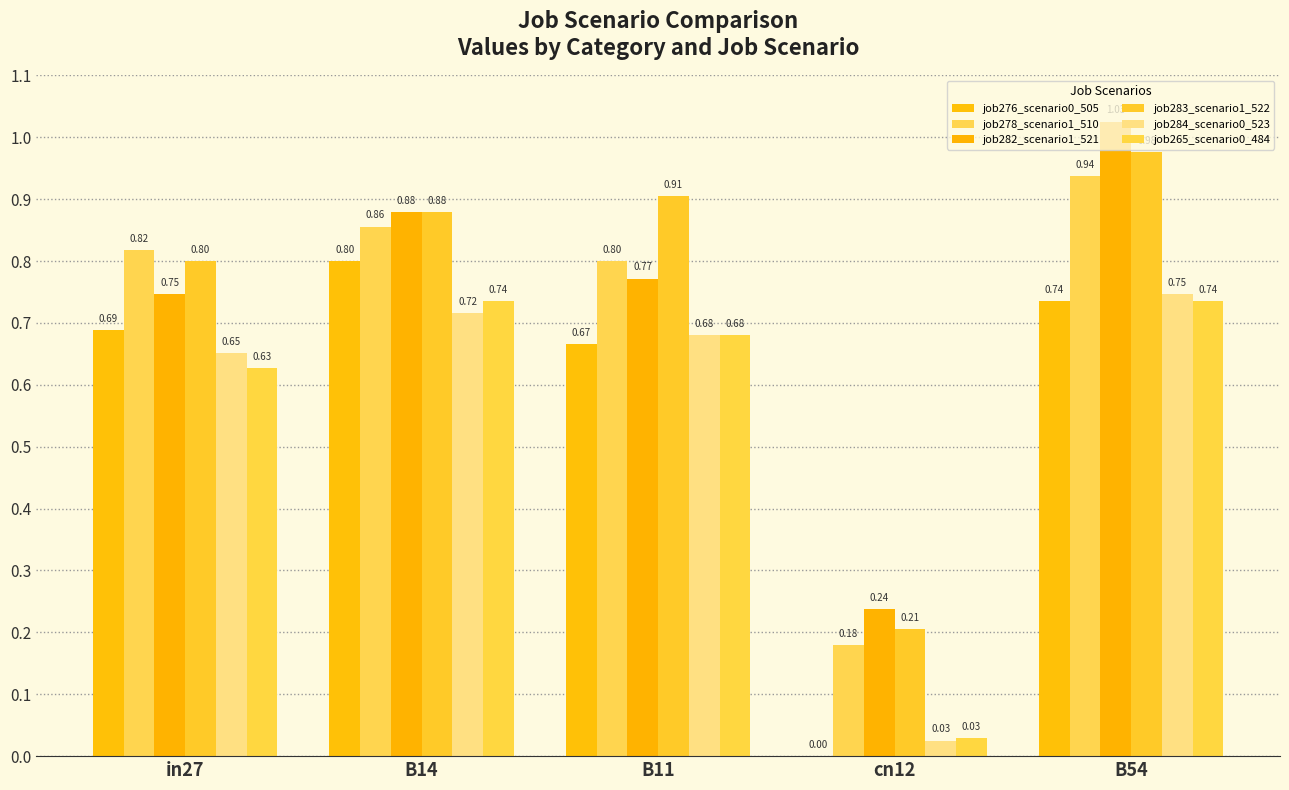

How many groups of bars are there?

5